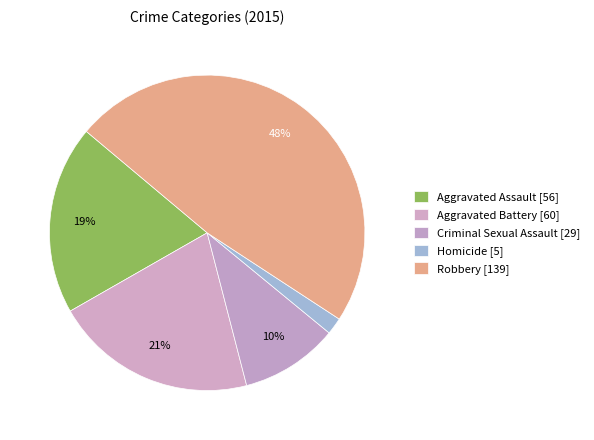

Count the number of slices in the pie.

5